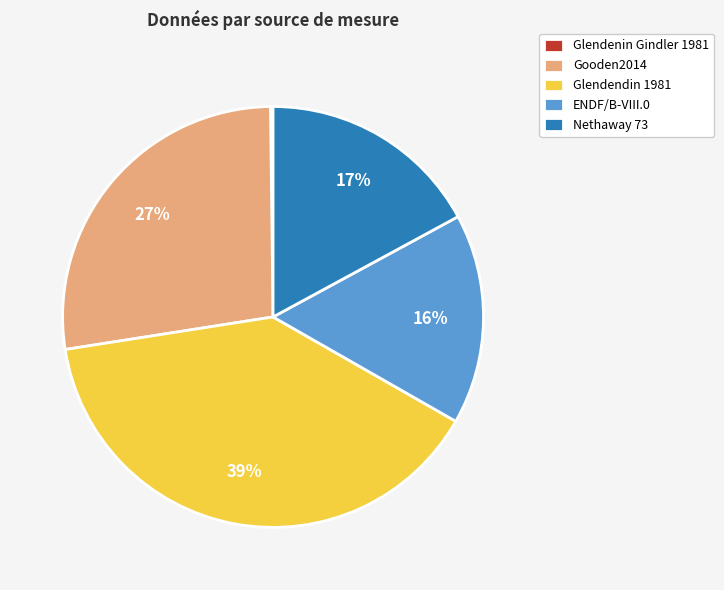

Is the sum of Glendendin 1981 and Nethaway 73 greater than half?

Yes